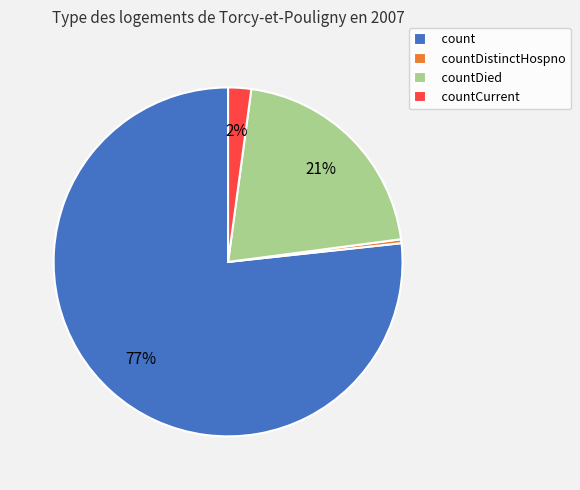

Which category has the biggest portion of the pie?

count